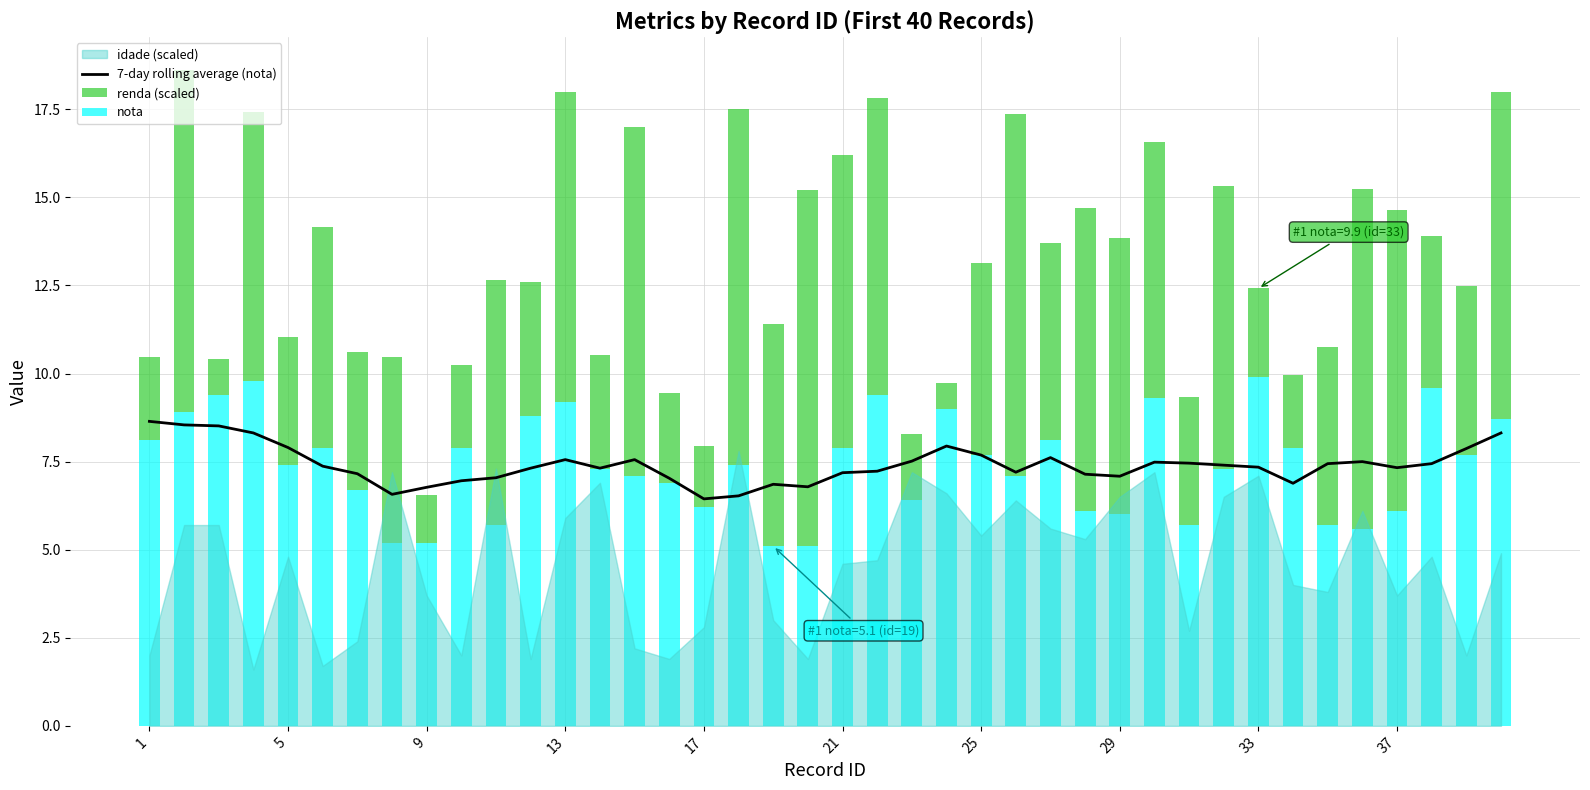

Is it true that 7-day rolling average (nota) equals 7.2 at 21?

True